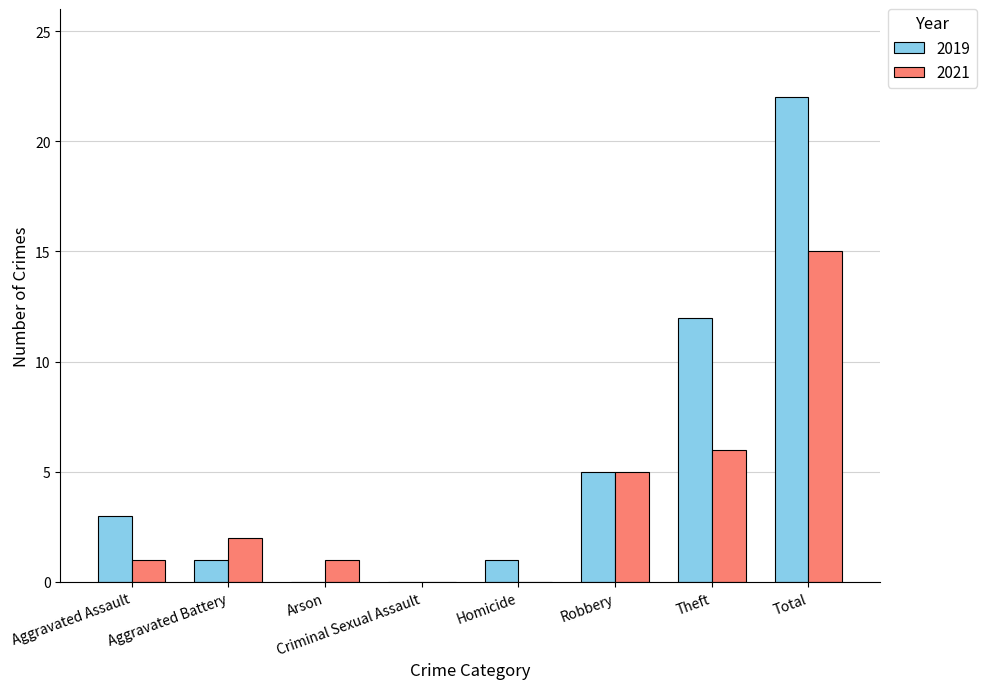

What is the sum of the 2021 values at Aggravated Assault and Theft?

7